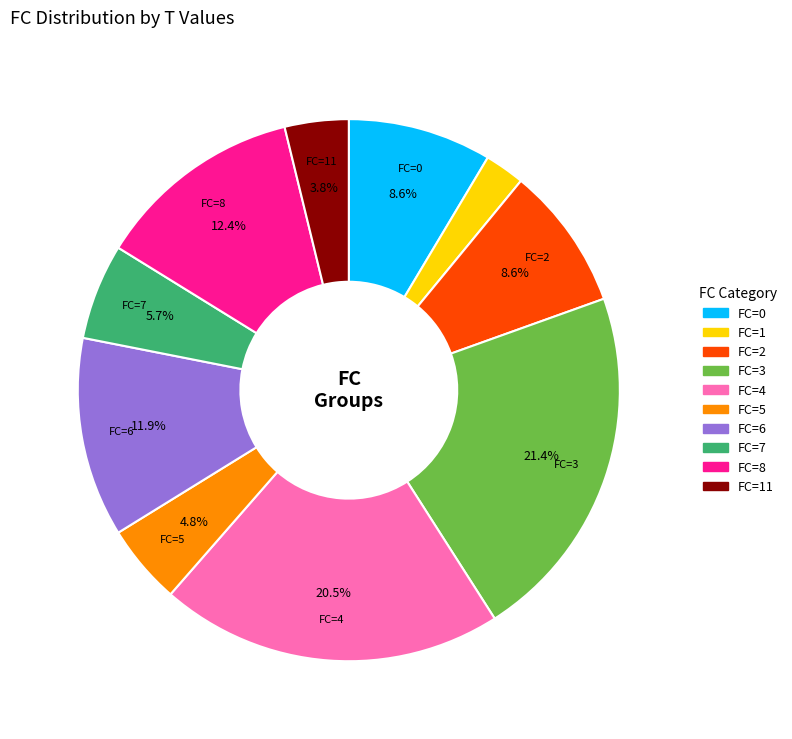

What portion of the pie excludes FC=5?

95.2%